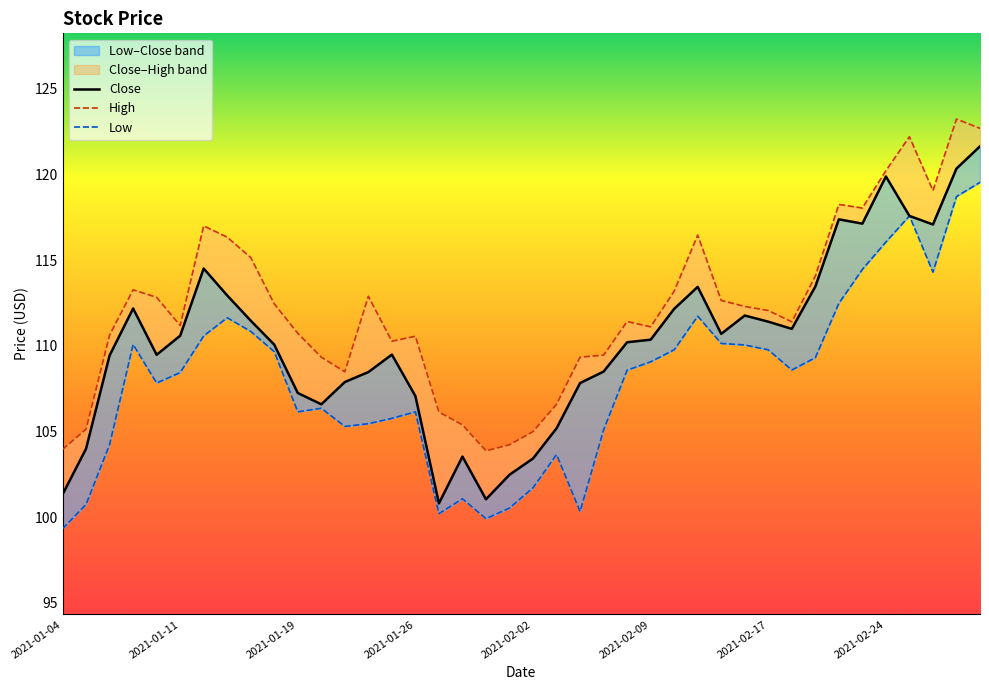

What position from the left is 36?

37